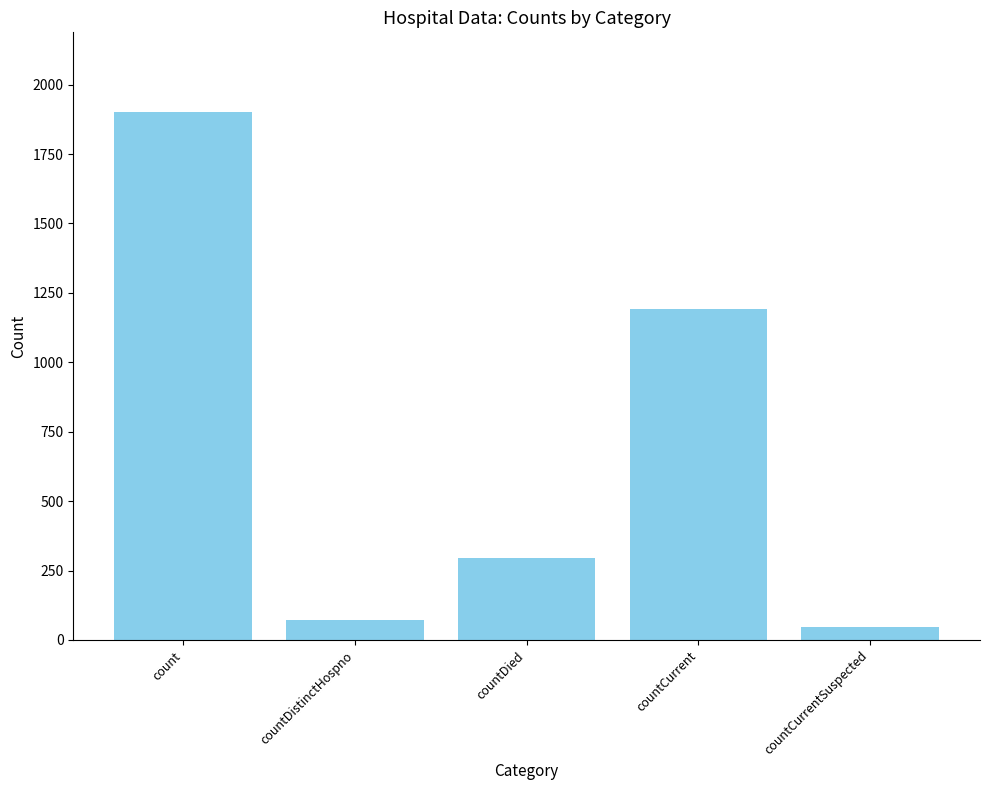

Between countDied and countCurrent, which is larger?

countCurrent